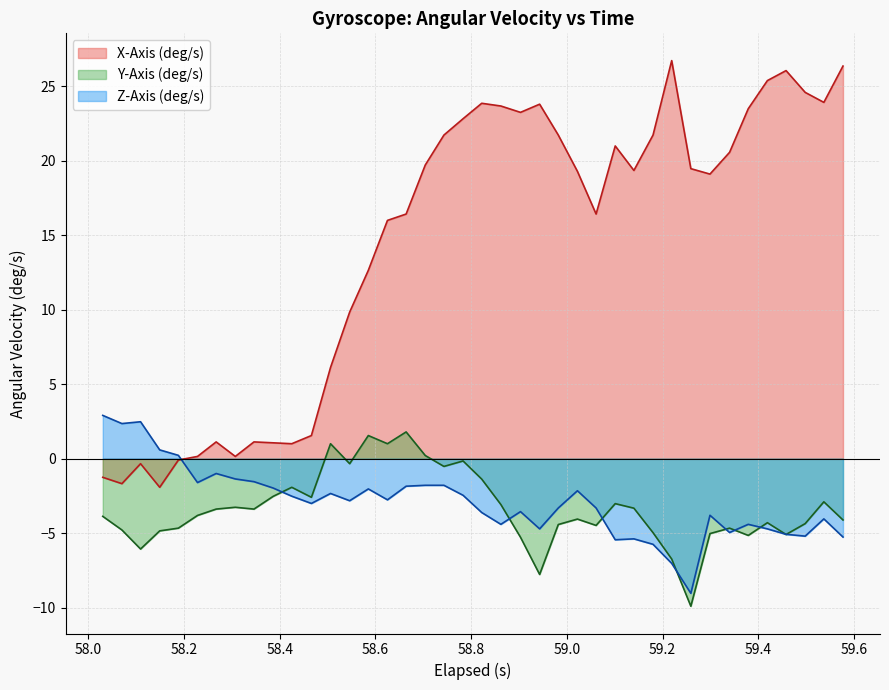

Which series has the largest total across all categories?

X-Axis (deg/s)